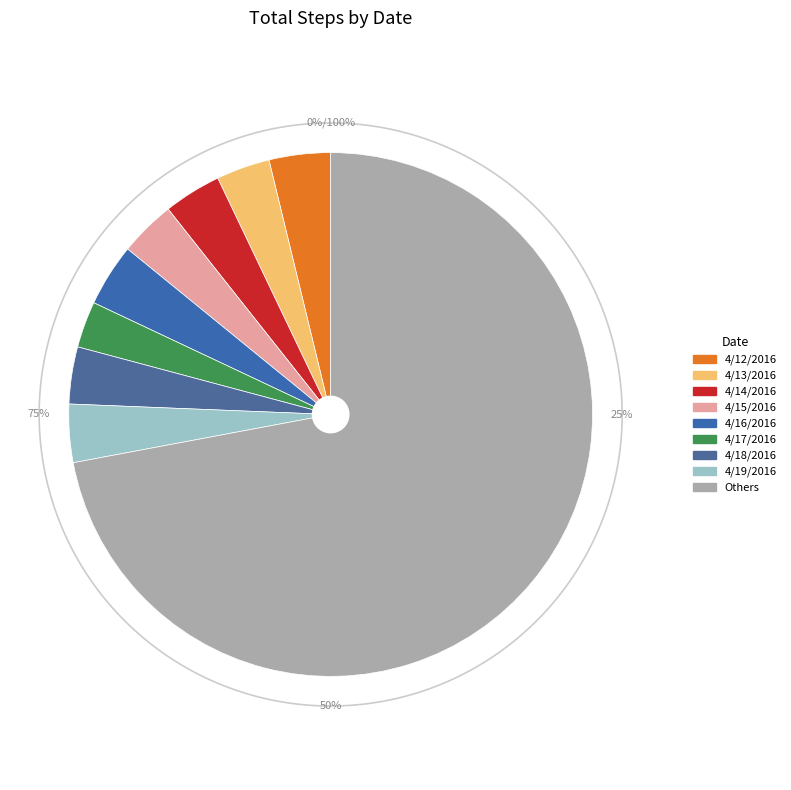

Approximately how many times larger is the value at 5/5/2016 compared to 5/2/2016?

1.2